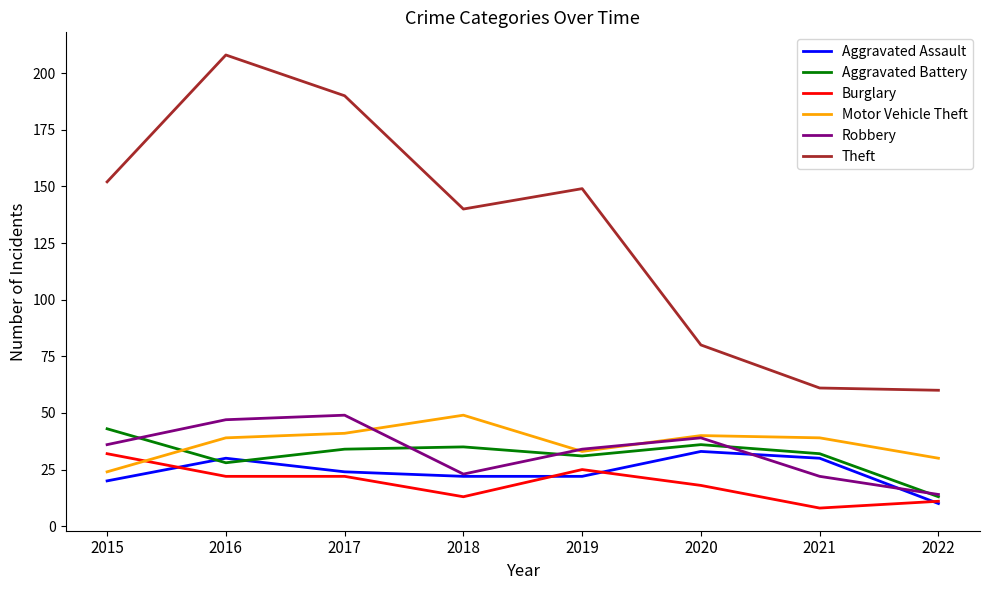

What is the difference between the maximum and minimum values in the Aggravated Assault series?

23